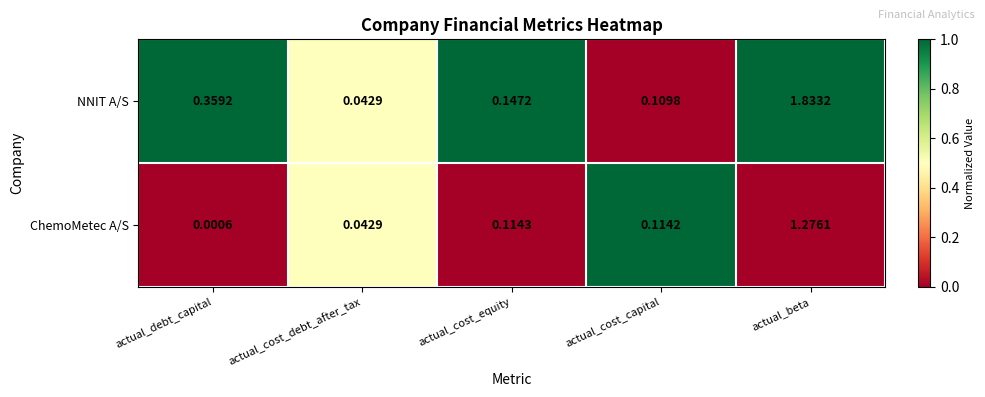

What is the total value across all series at actual_beta?

3.1